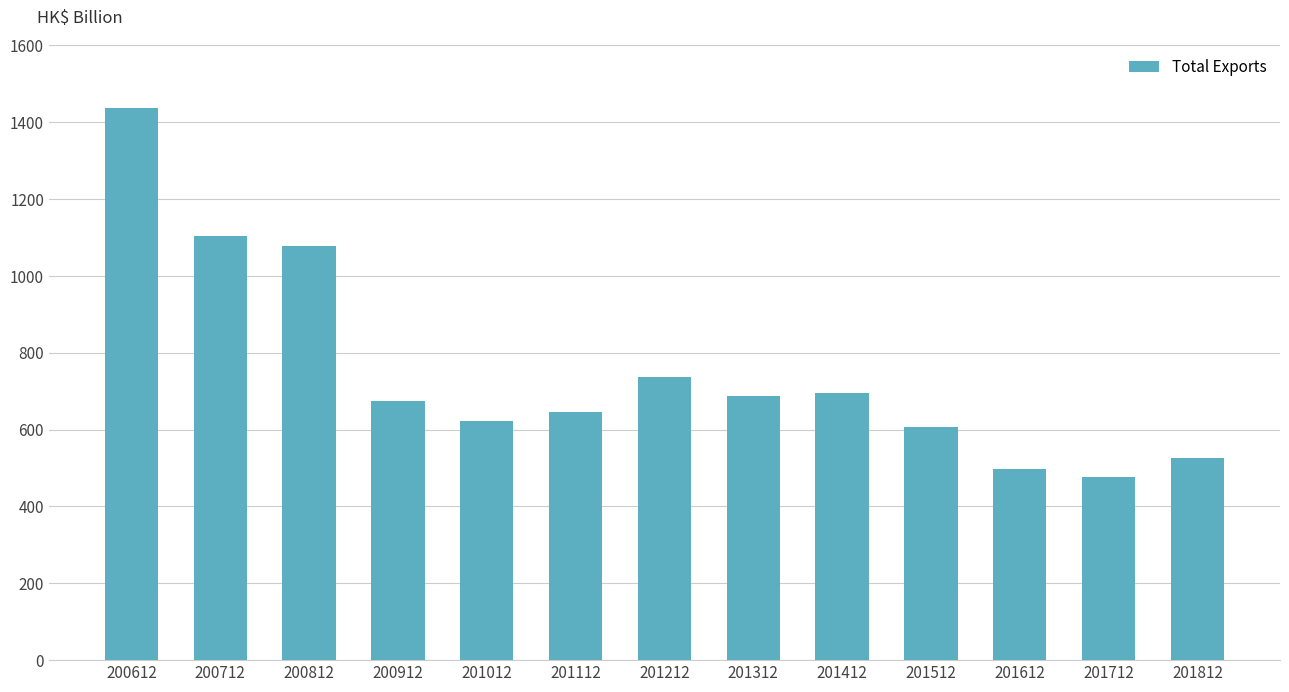

Where is the data nearest to the value 956?

200812